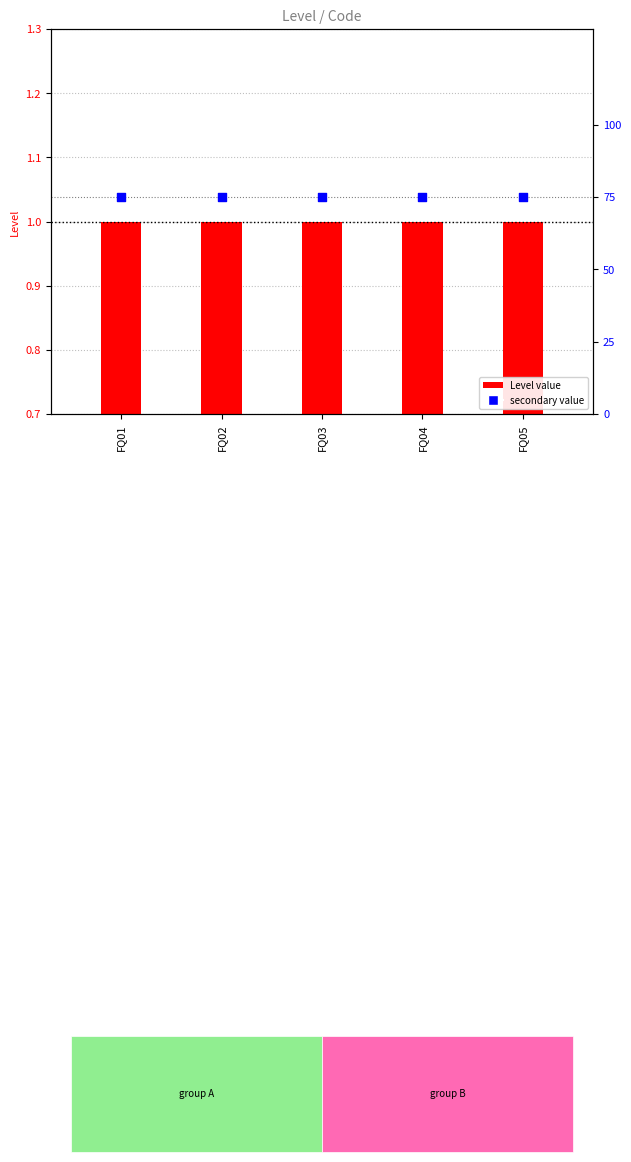

Which series has the largest total across all categories?

secondary value